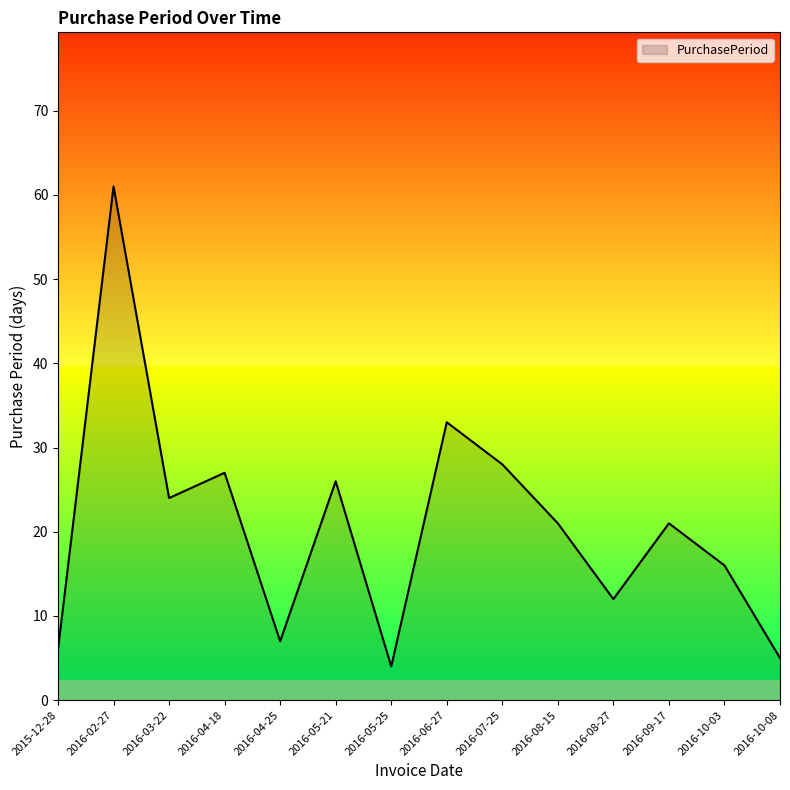

What is the change in value from 2016-04-18 to 2016-10-08?

-22